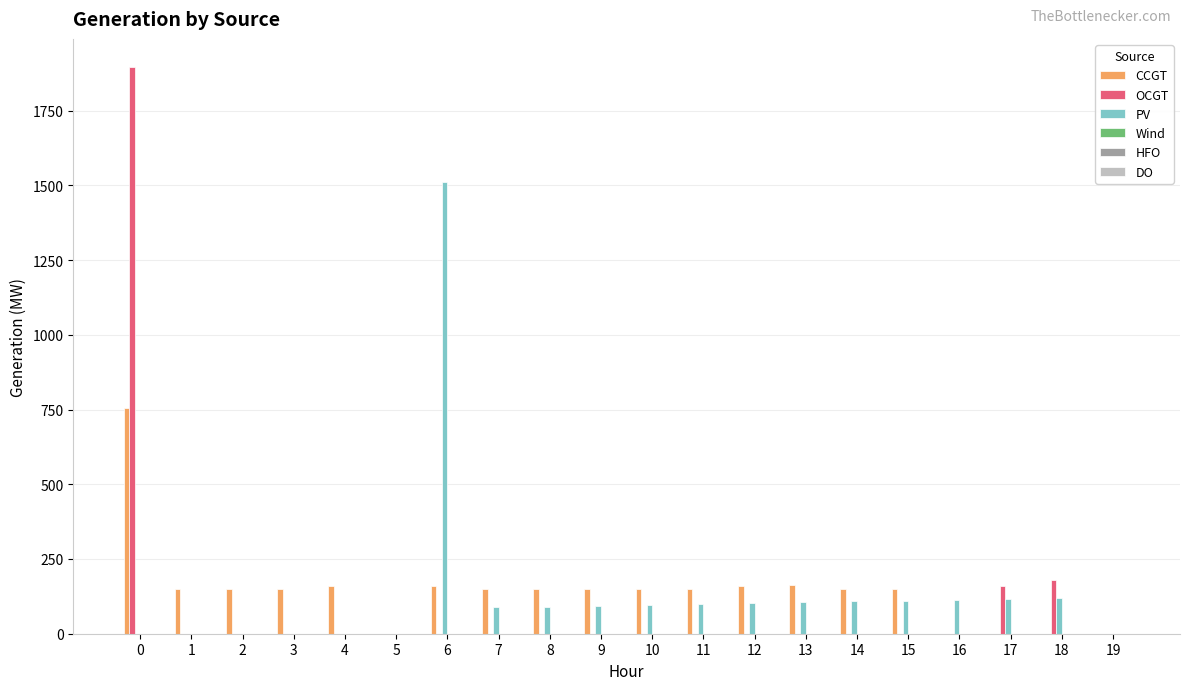

What is the total value across all series at 8?

241